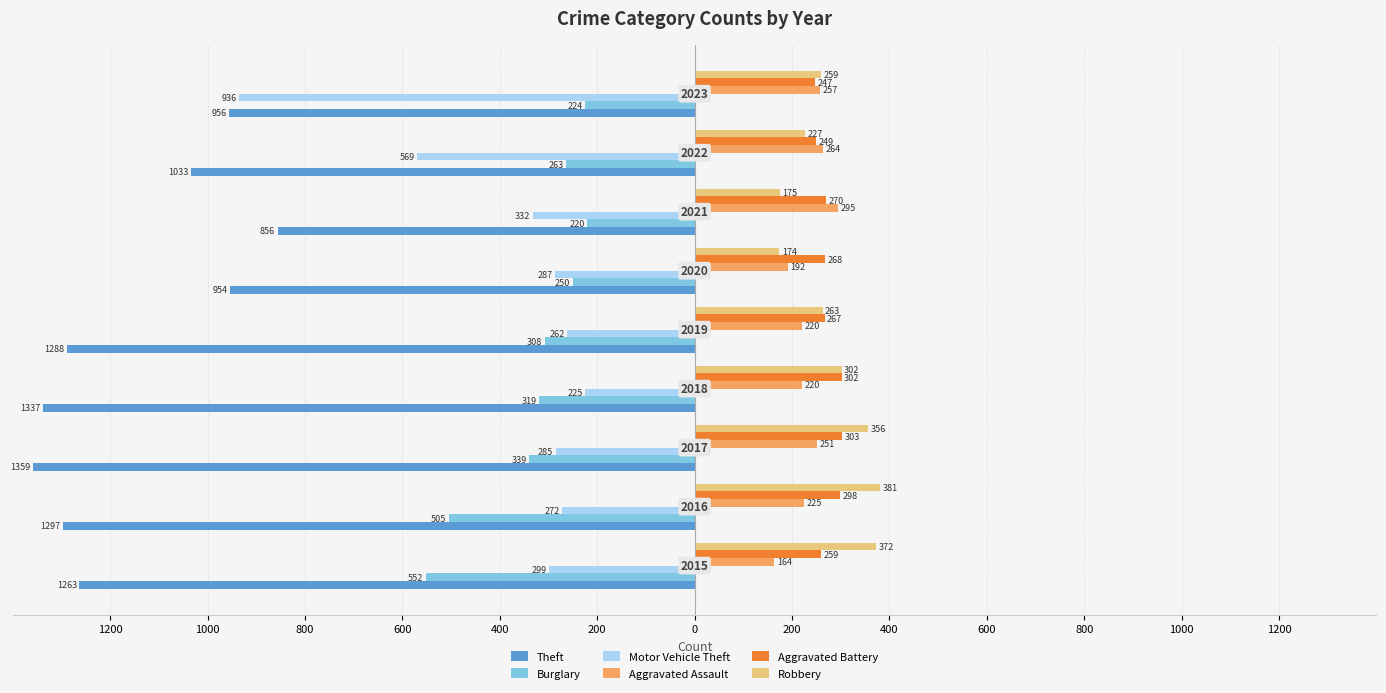

What are all the series names shown in the legend?

Theft, Burglary, Motor Vehicle Theft, Aggravated Assault, Aggravated Battery, Robbery